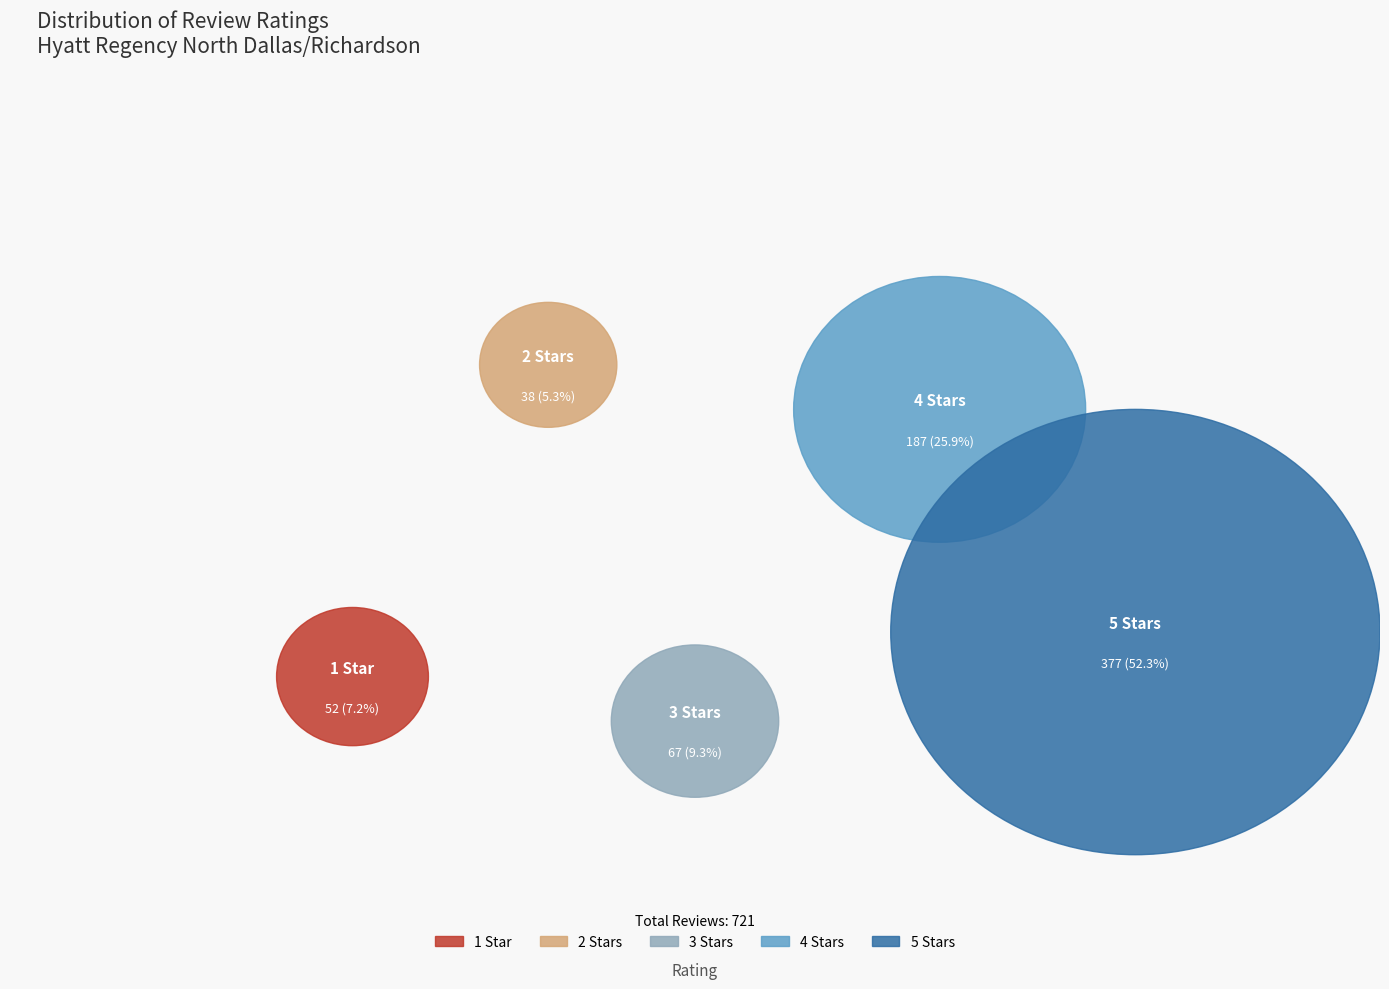

Which has a higher value, 1 Star or 4 Stars?

4 Stars